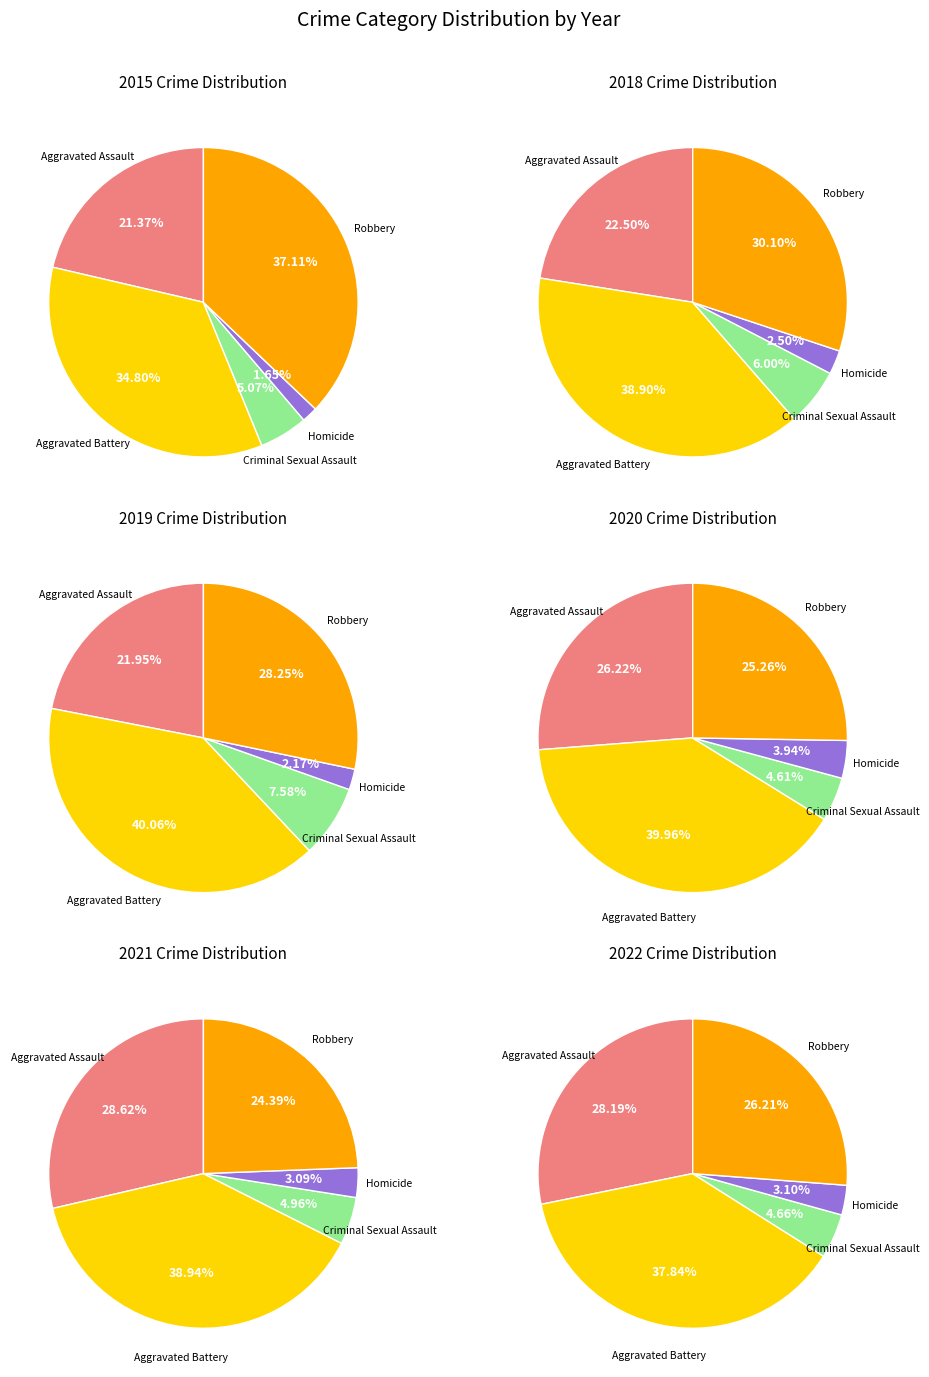

True or false: values_2019 accounts for 52% of the total.

False